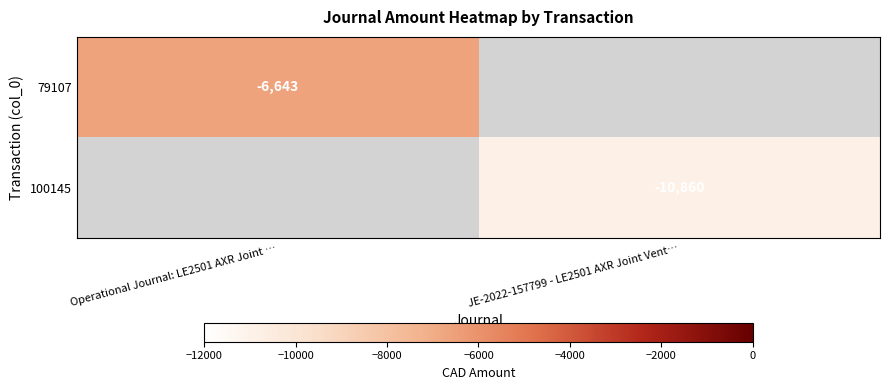

At which category is the sum across all series the highest?

Operational Journal: LE2501 AXR Joint …